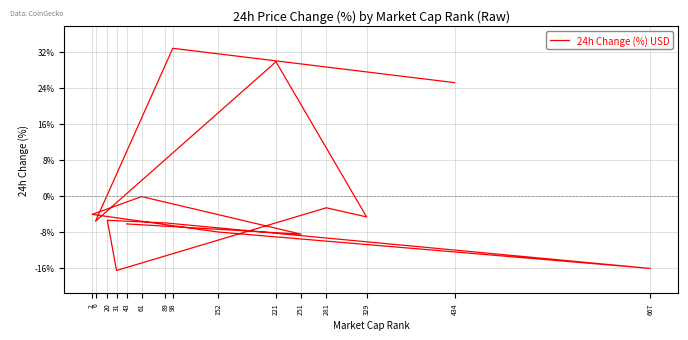

Reading left to right, transcribe all the data shown in this chart.

434=25.1	98=32.8	6=-5.7	221=29.8	329=-4.7	281=-2.7	31=-16.7	20=-5.5	89=-6.1	667=-16.2	152=-8.1	2=-4.2	61=-0.2	251=-8.6	43=-6.3